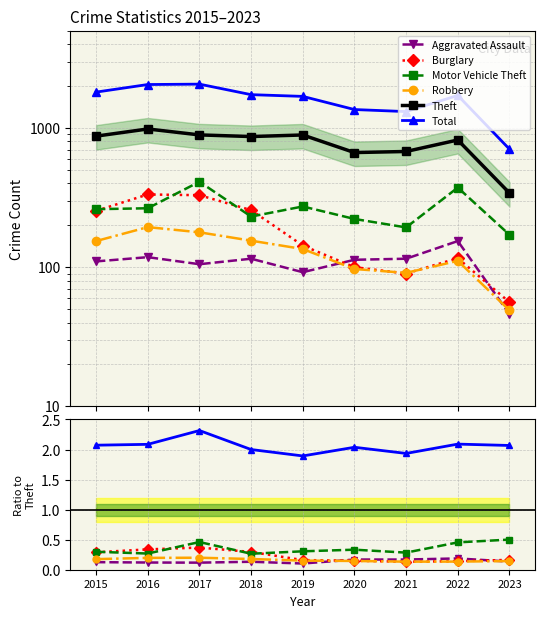

True or false: Total has more than 0 points higher than both neighbors.

True